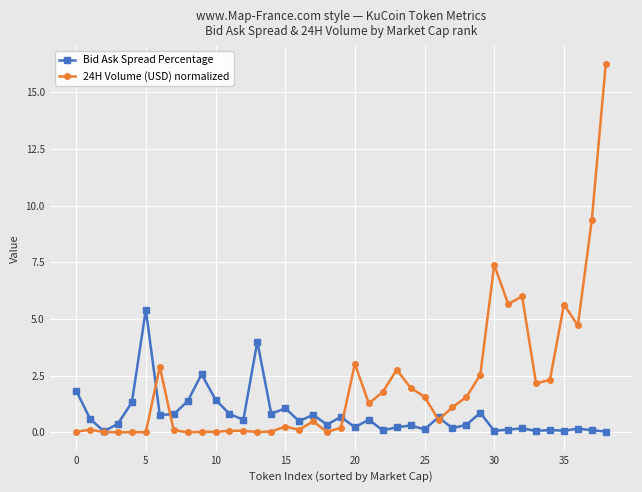

True or false: Bid Ask Spread Percentage has more than 2 points higher than both neighbors.

True